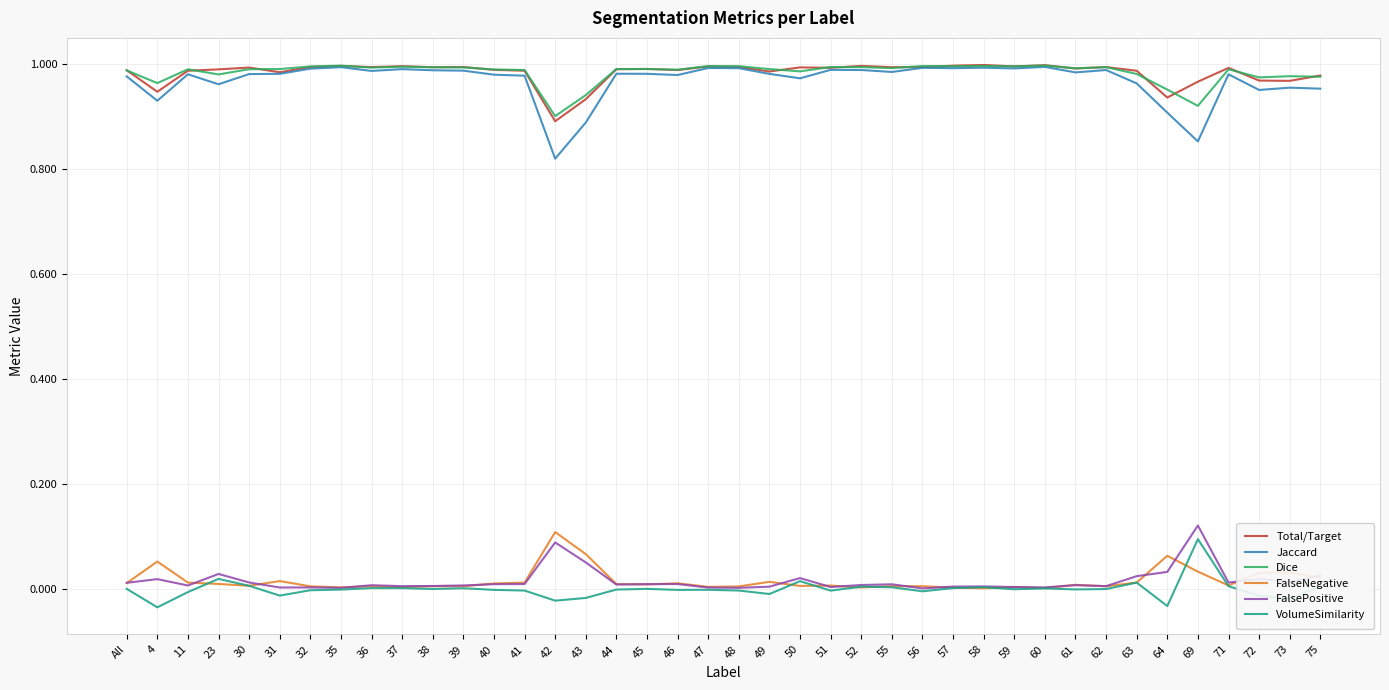

What is the total value across all series at 51?

3.0